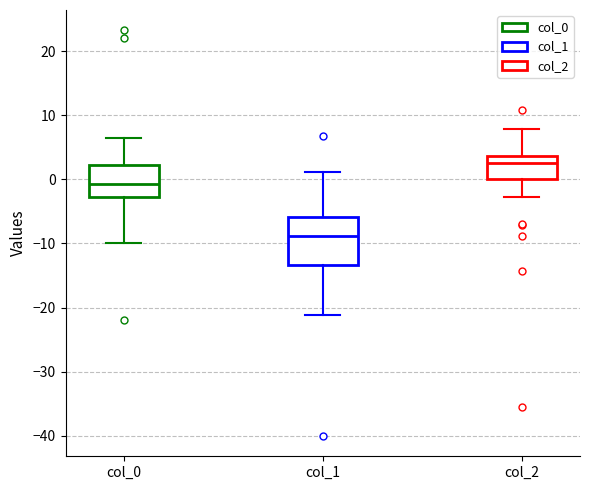

Where is the upper edge of the box for col_0 on the y-axis? The values are not printed on the chart, so give them approximately, as read against the axis.

2